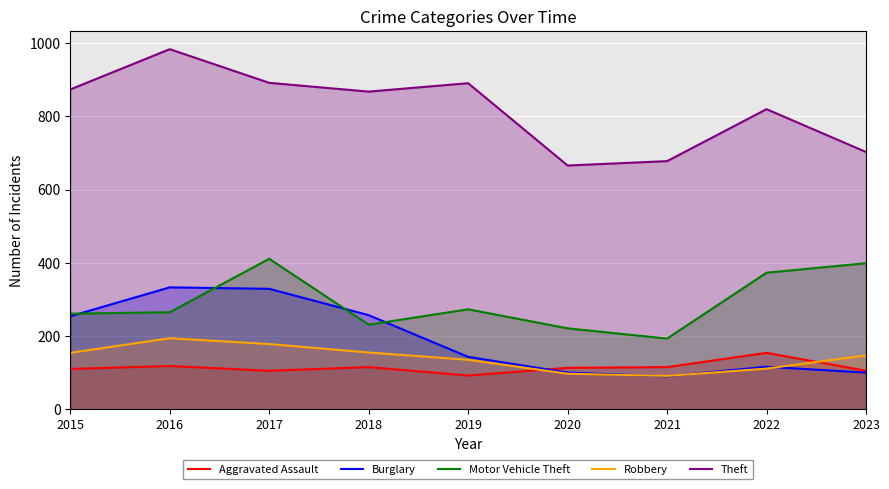

True or false: Aggravated Assault has more than 2 interior local peaks.

True